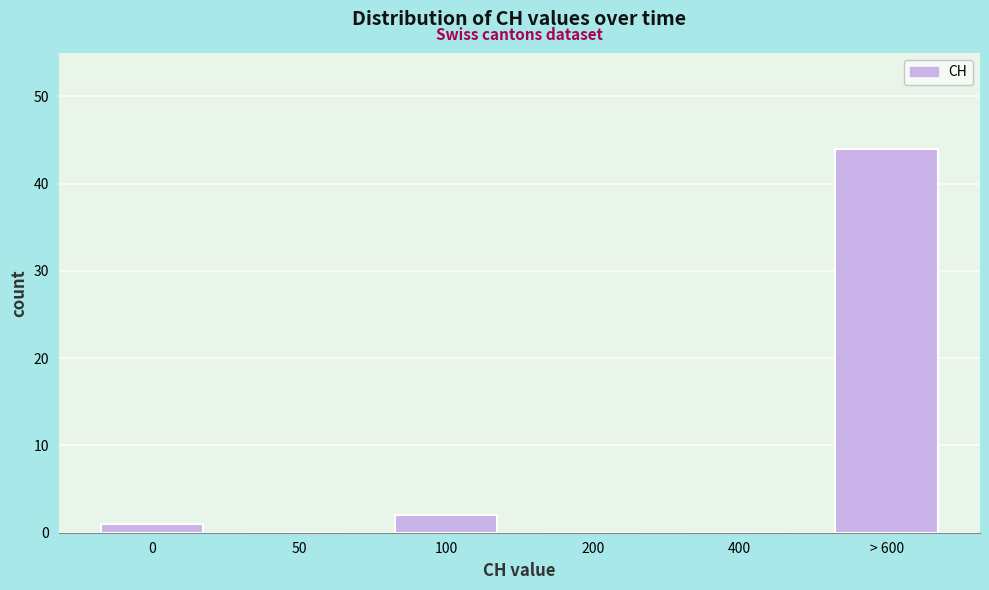

Reading left to right, transcribe all the data shown in this chart.

0=1	50=0	100=2	200=0	400=0	> 600=44